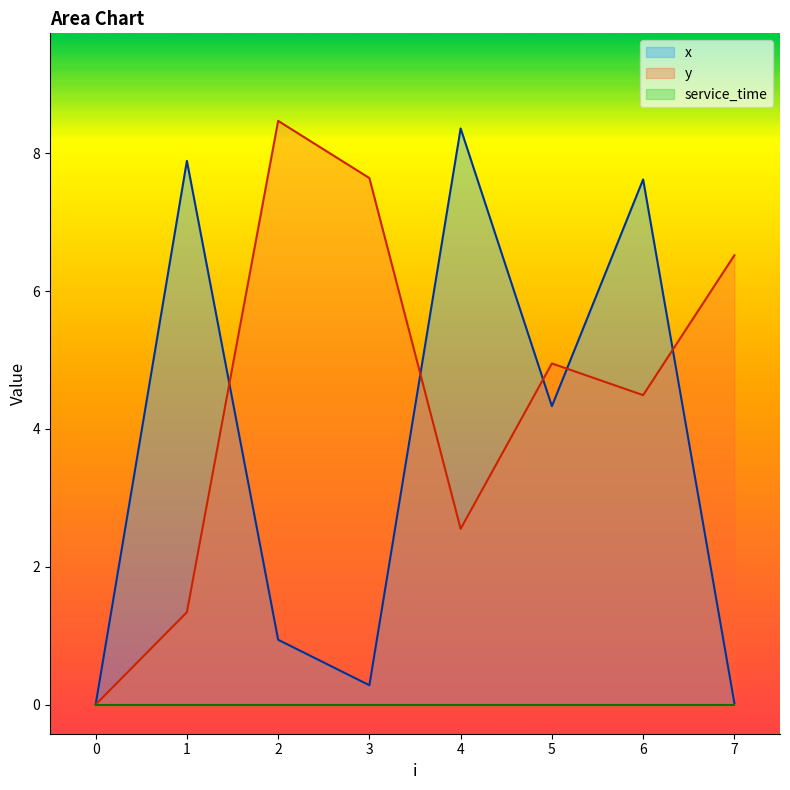

How many values in the y series exceed 4?

5